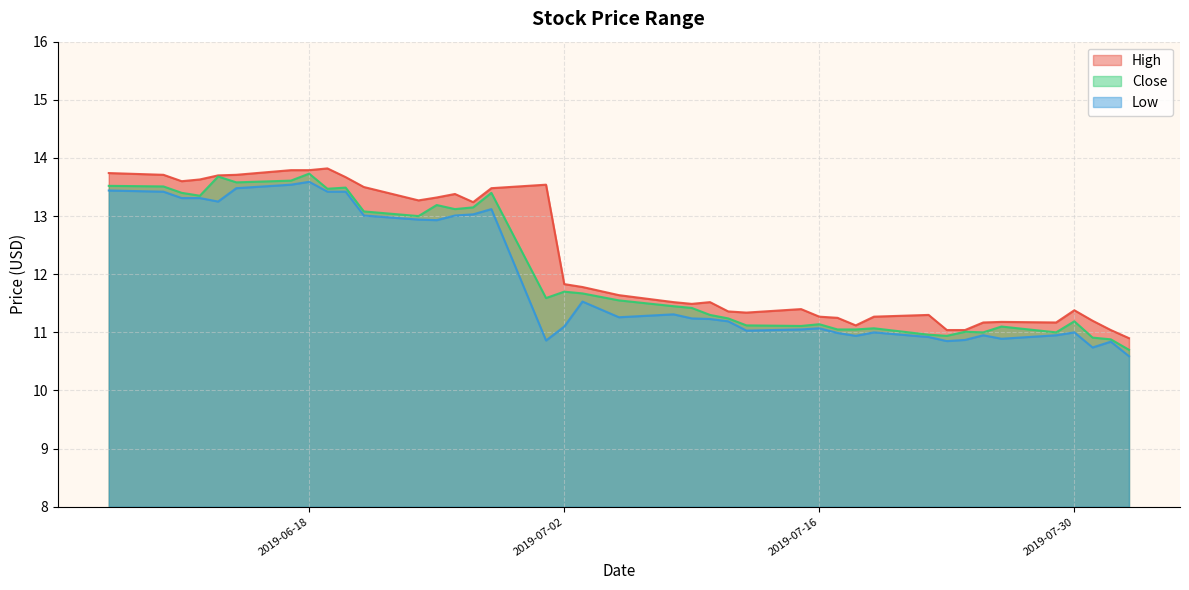

Does the chart have visible grid lines?

Yes